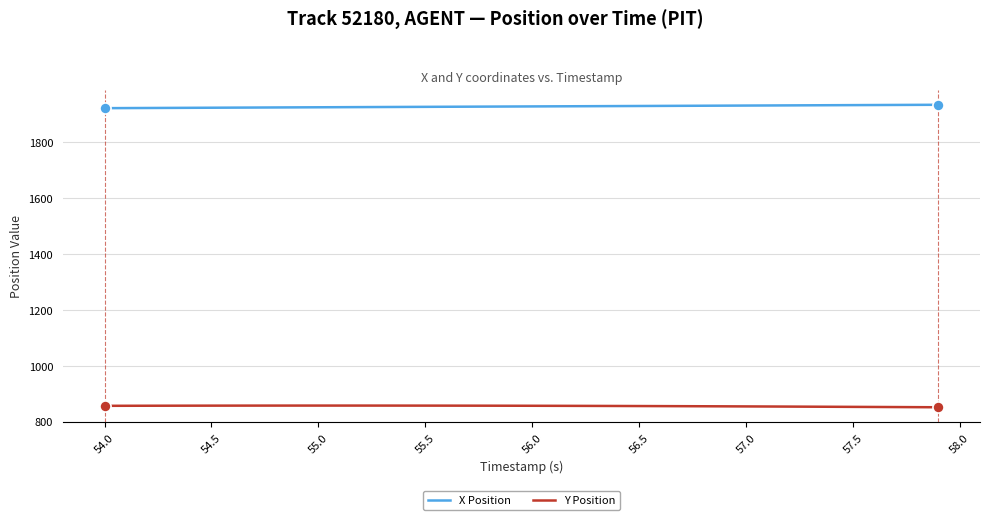

True or false: X Position and Y Position cross at least once.

False